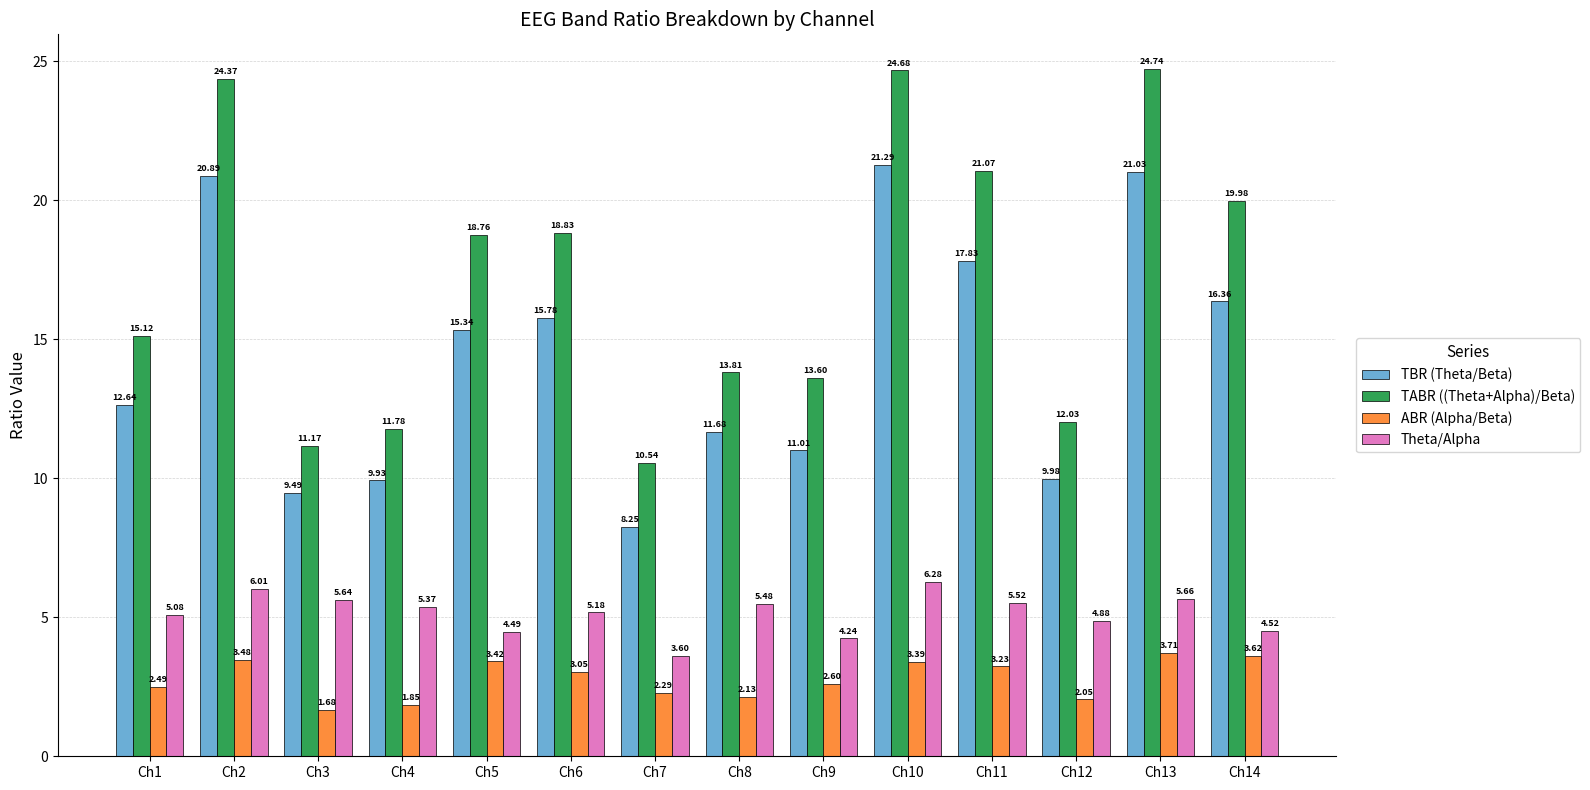

What value does the ABR (Alpha/Beta) series have at Ch9?

2.6